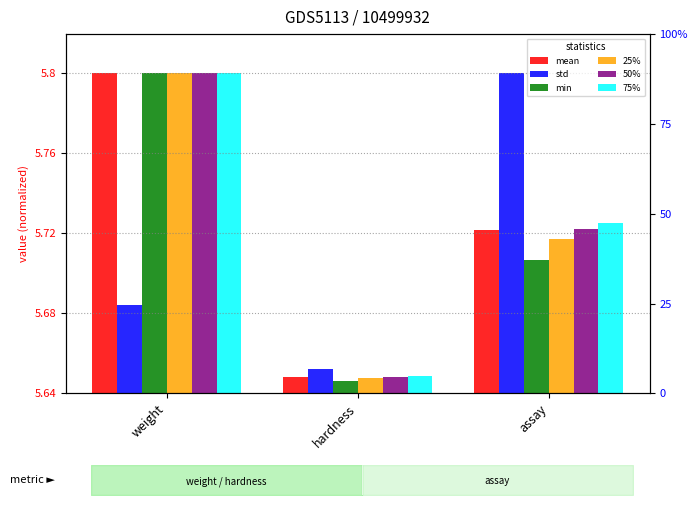

What is the label of the 2nd bar from the right?

hardness